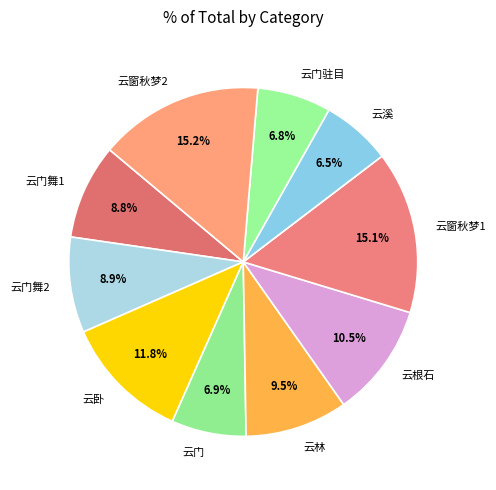

Does any single category account for the majority?

No